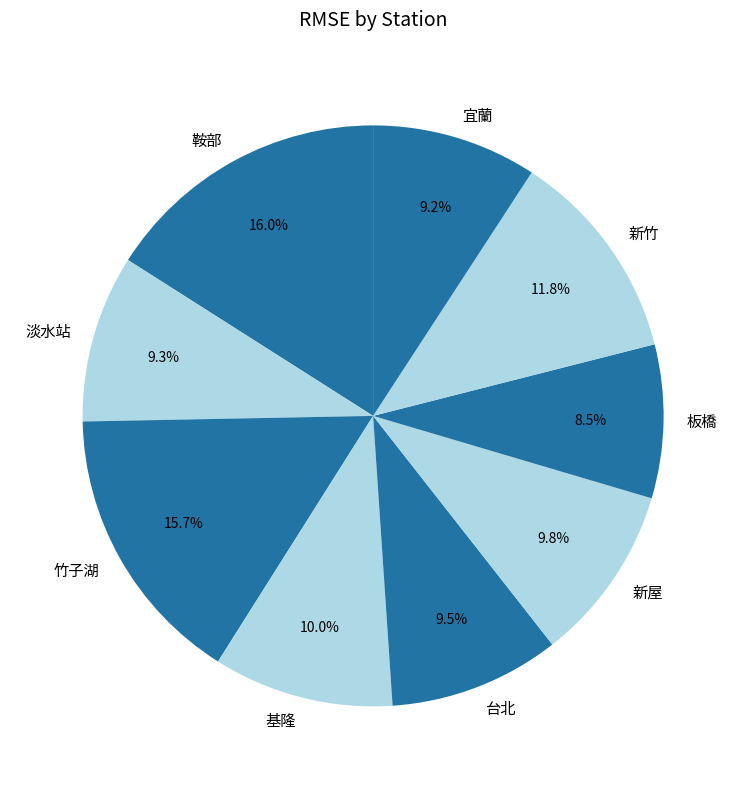

Which category has the smallest portion of the pie?

板橋